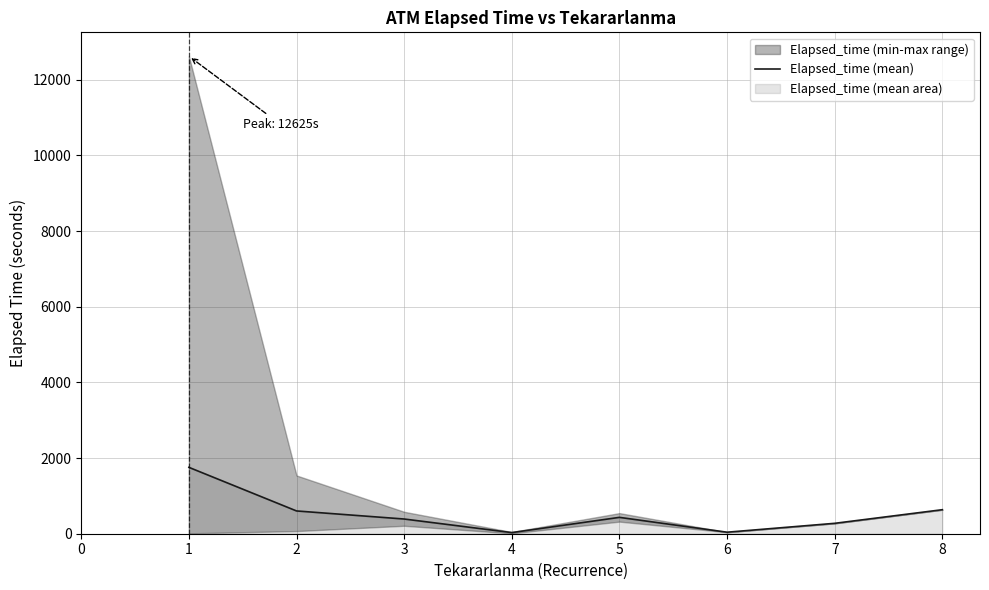

The value of Elapsed_time (mean) at 8 is 635.0. True or false?

True